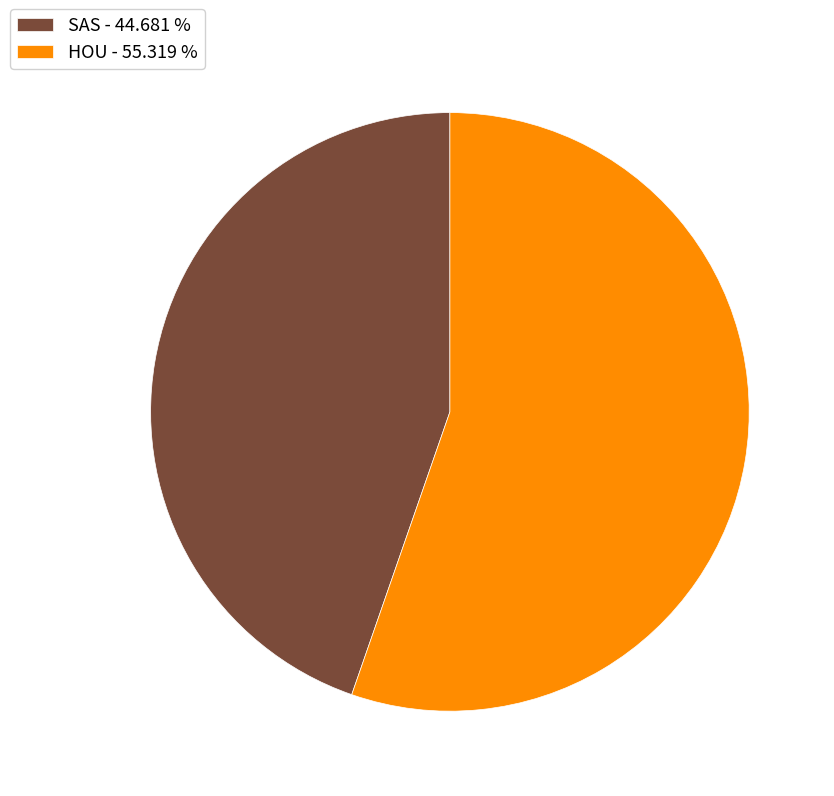

What is the majority slice?

HOU